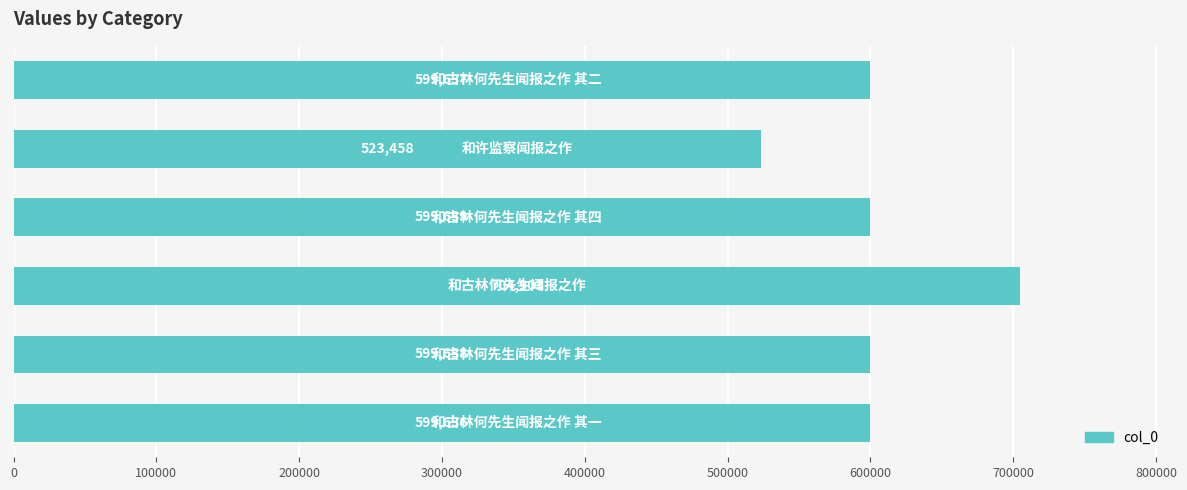

Reading bottom to top, transcribe all the data shown in this chart.

599636	599638	704903	599639	523458	599637